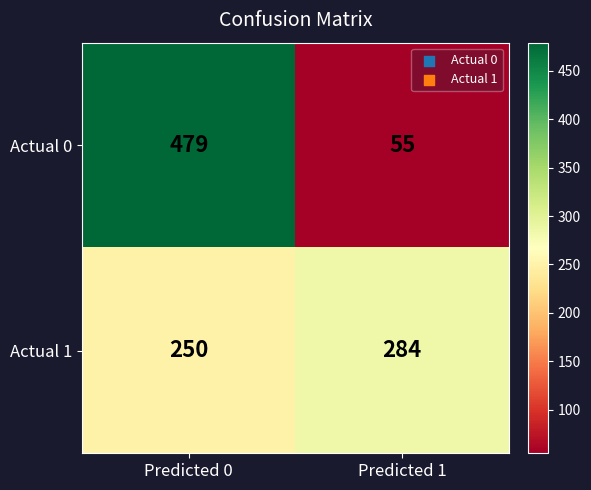

The Actual 0 series shows 19 at Predicted 1. True or false?

False